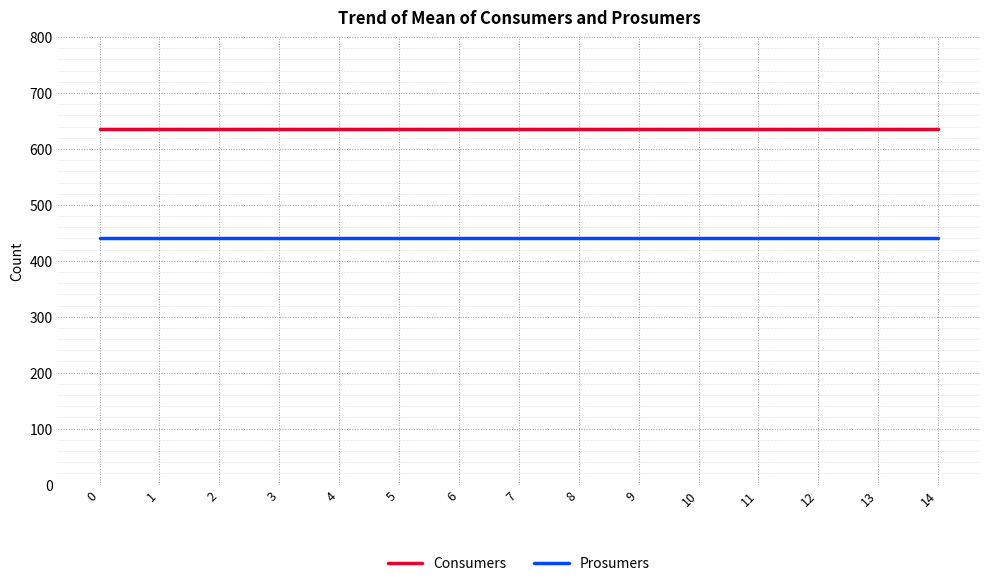

At 11, list the series in order from largest to smallest.

Consumers, Prosumers